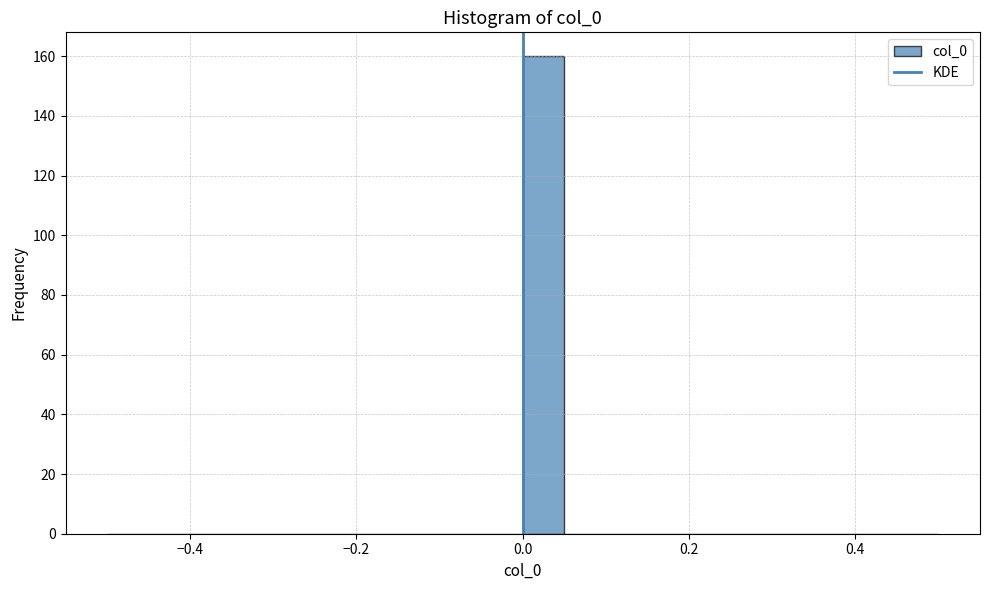

Around what value on the x-axis is the tallest bar? Give the approximate position of its centre, as read against the axis.

0.02